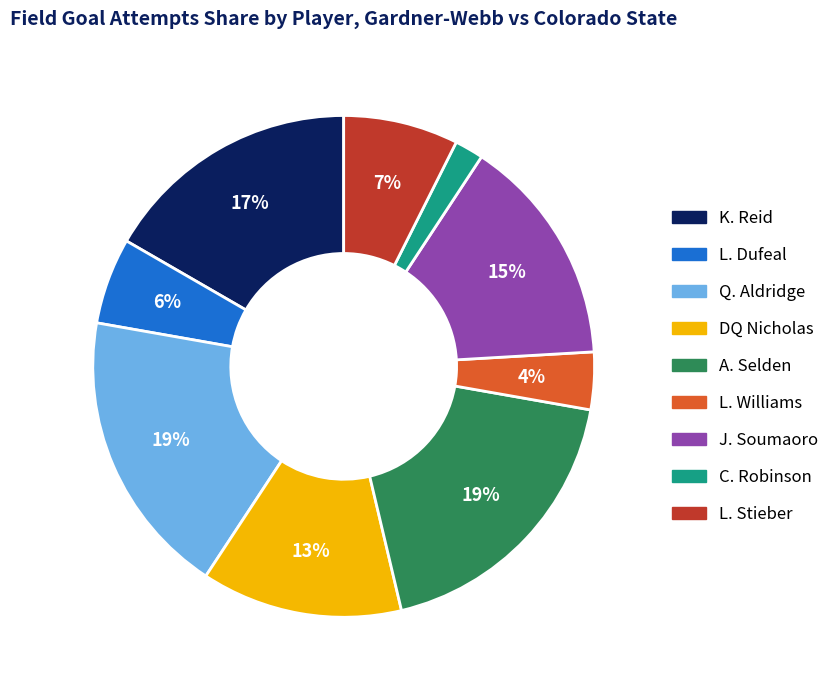

To the nearest percent, what is the average slice percentage?

11%